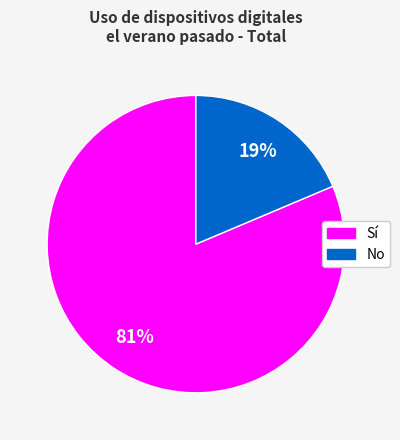

Which slice is the smallest?

No